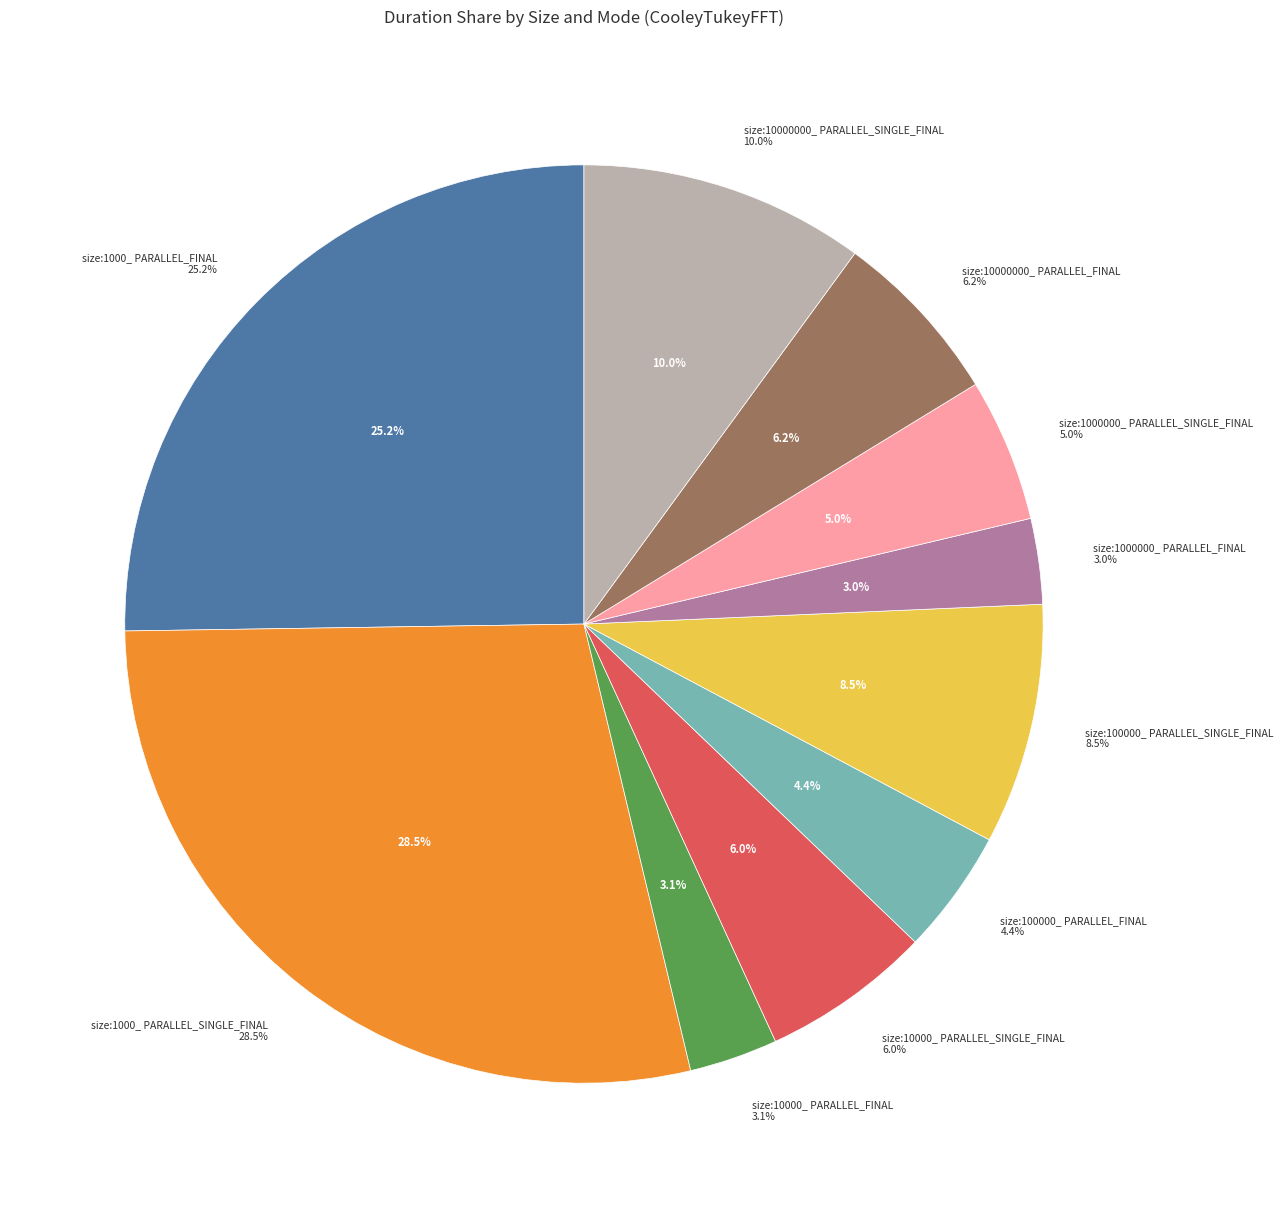

Does size:1000000_ PARALLEL_SINGLE_FINAL represent more than half of the total?

No